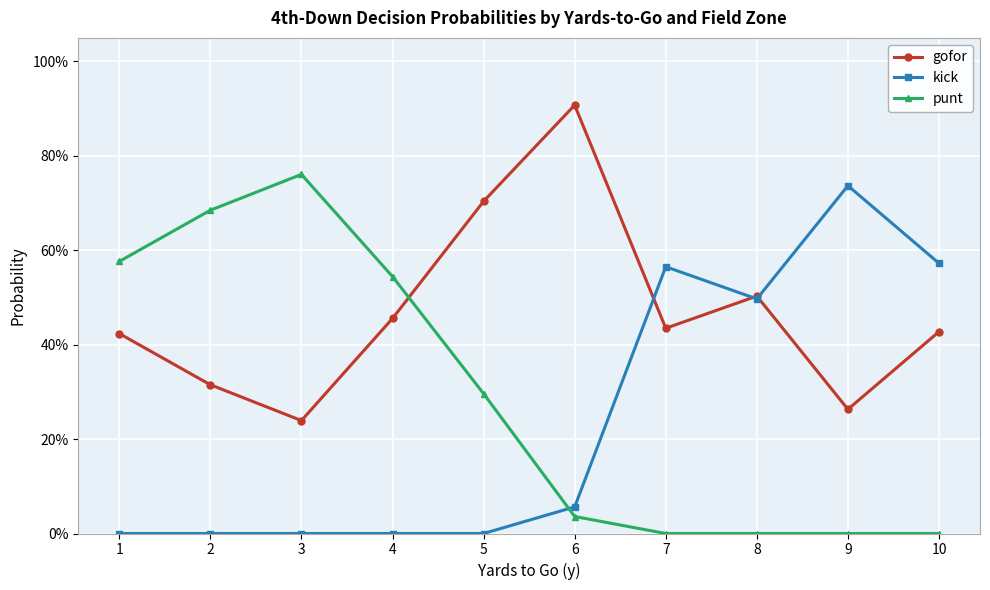

True or false: punt and kick cross at least once.

True